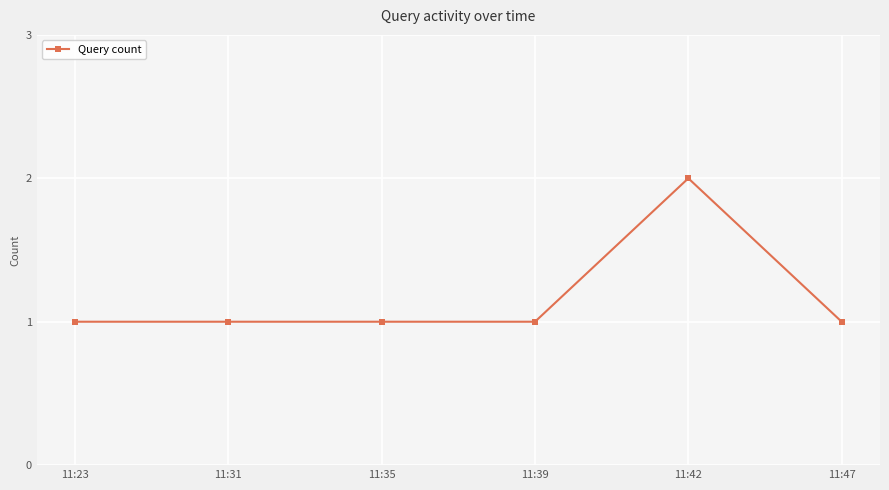

Reading right to left, list all the values displayed in this chart.

11:47=1	11:42=2	11:39=1	11:35=1	11:31=1	11:23=1